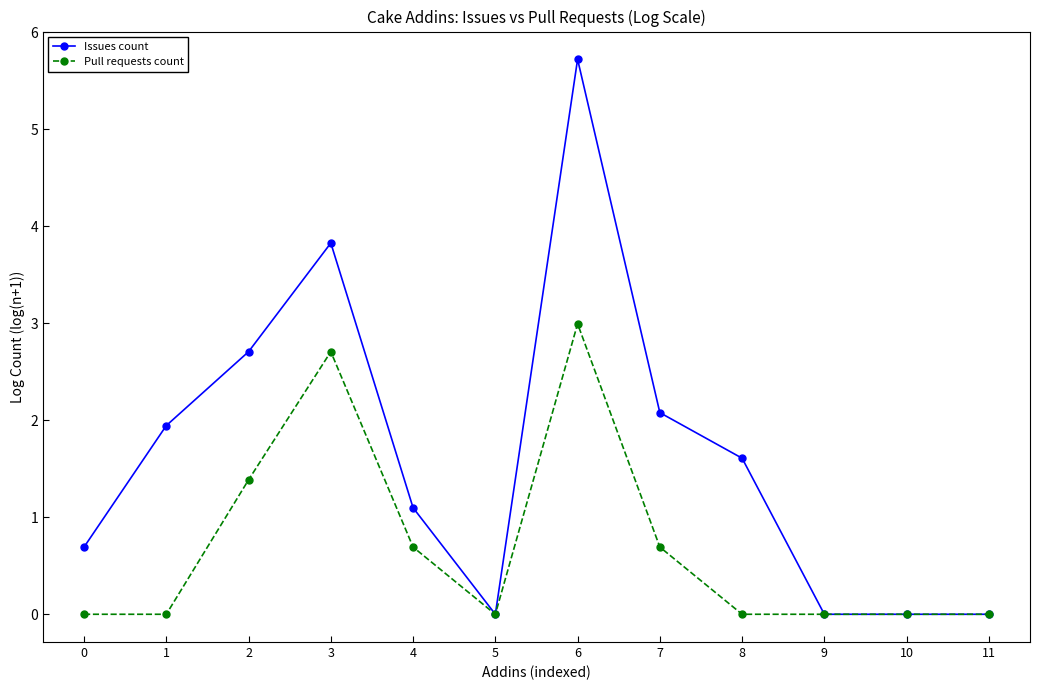

What is the sum of all Pull requests count values?

8.5